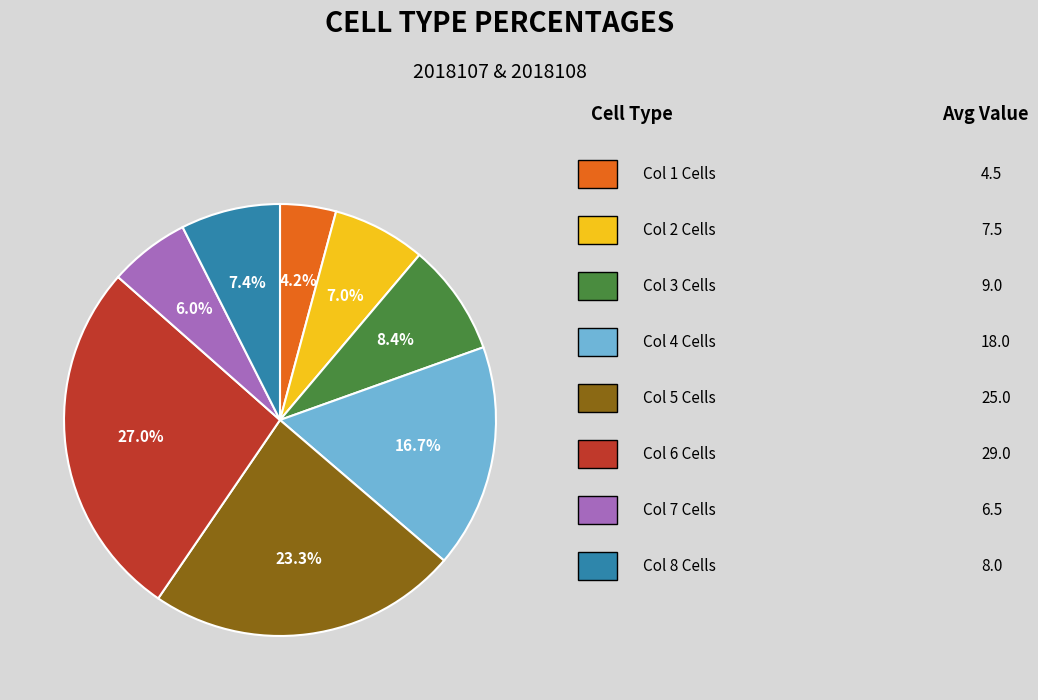

Is there a majority slice in this chart?

No